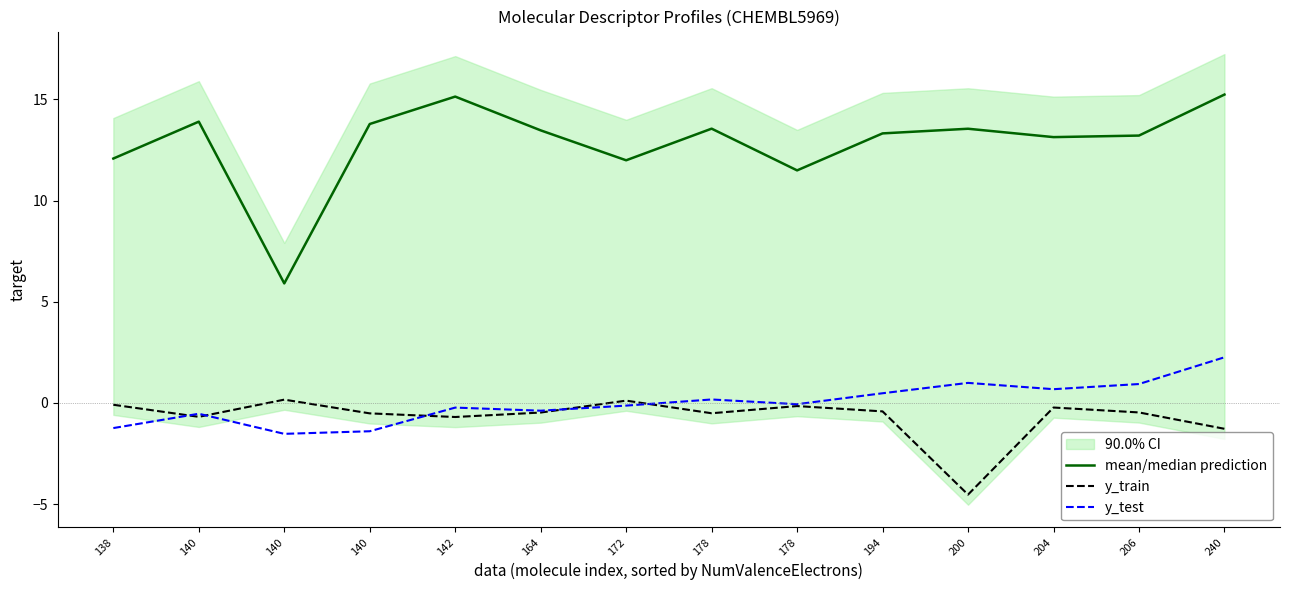

The y_train series shows -0.7 at 140. True or false?

True